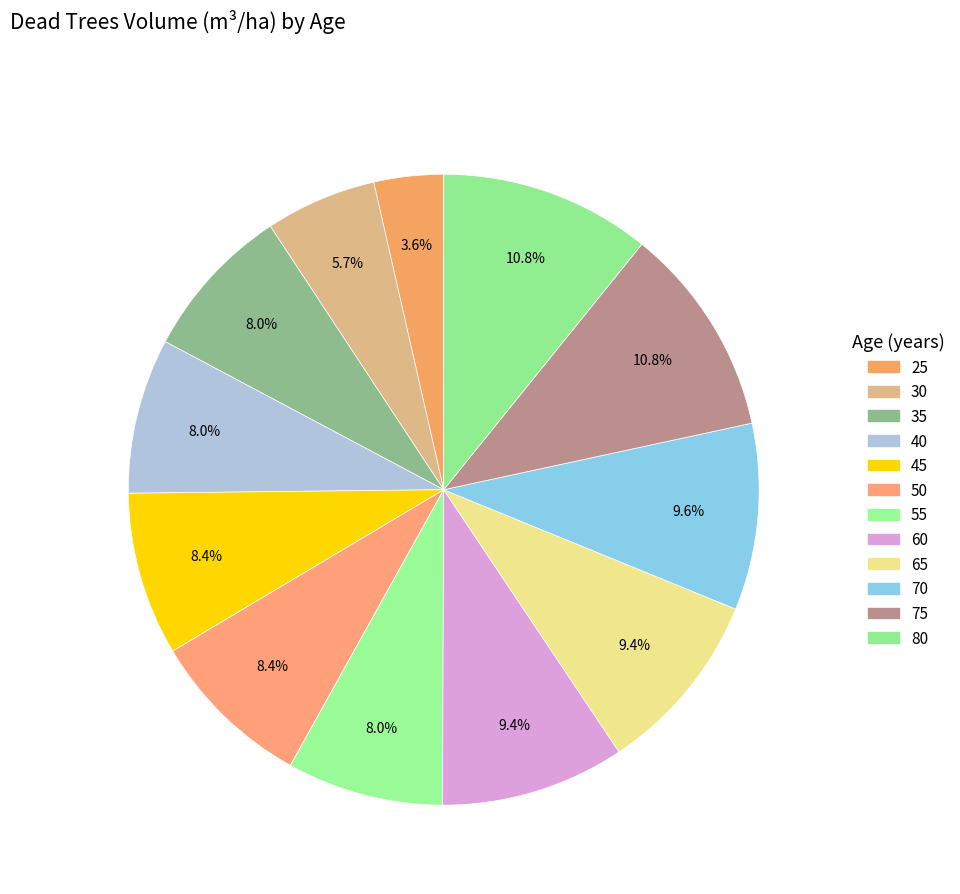

How many slices are in this pie chart?

12